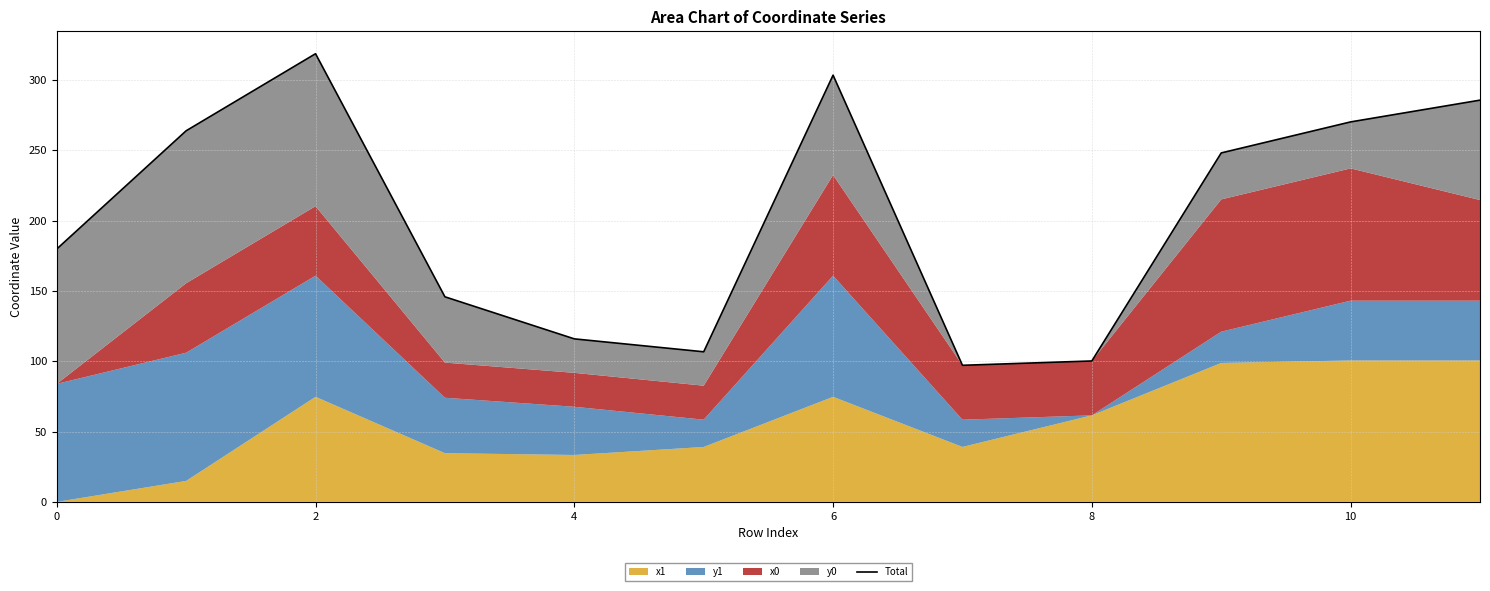

The value at 4 is 151.2. True or false?

False